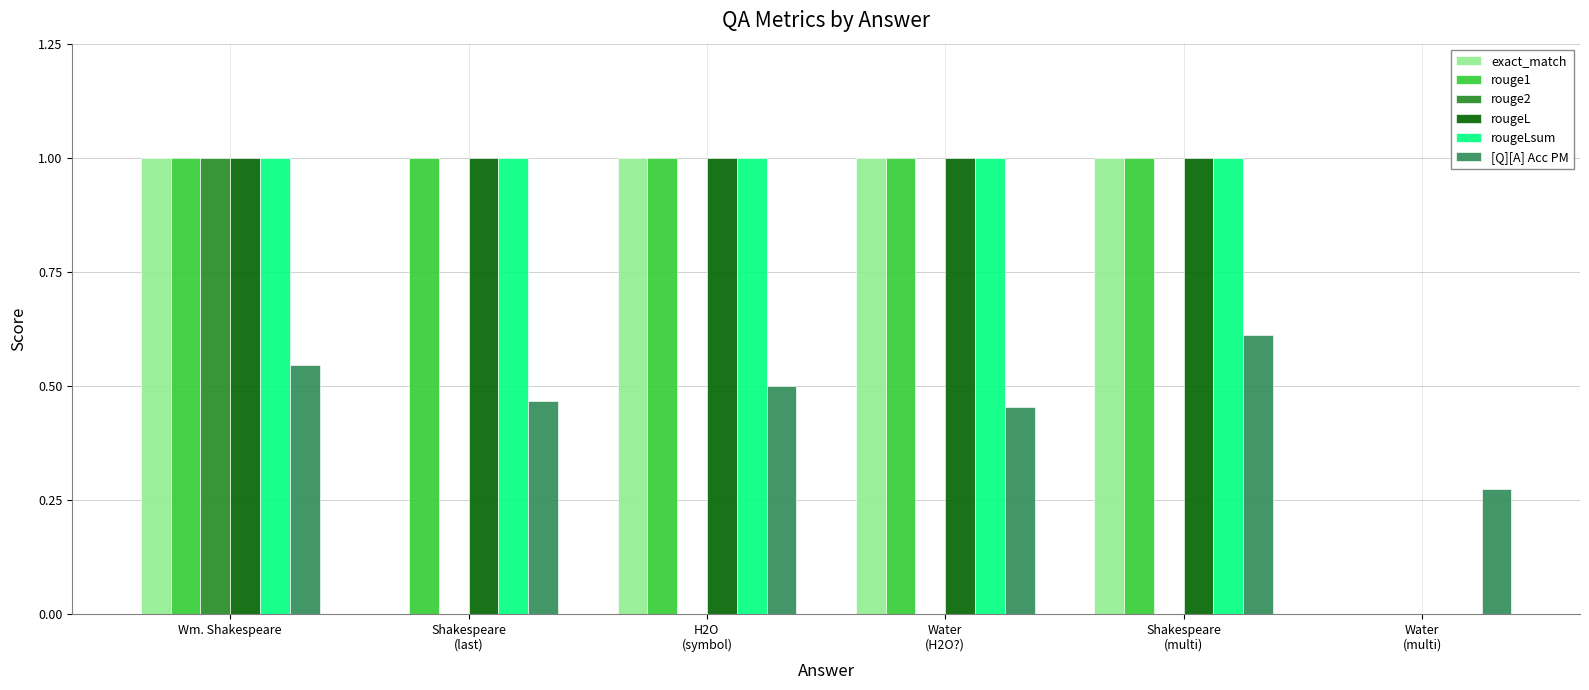

Between Wm. Shakespeare and Water
(H2O?), which series saw the biggest shift?

rouge2